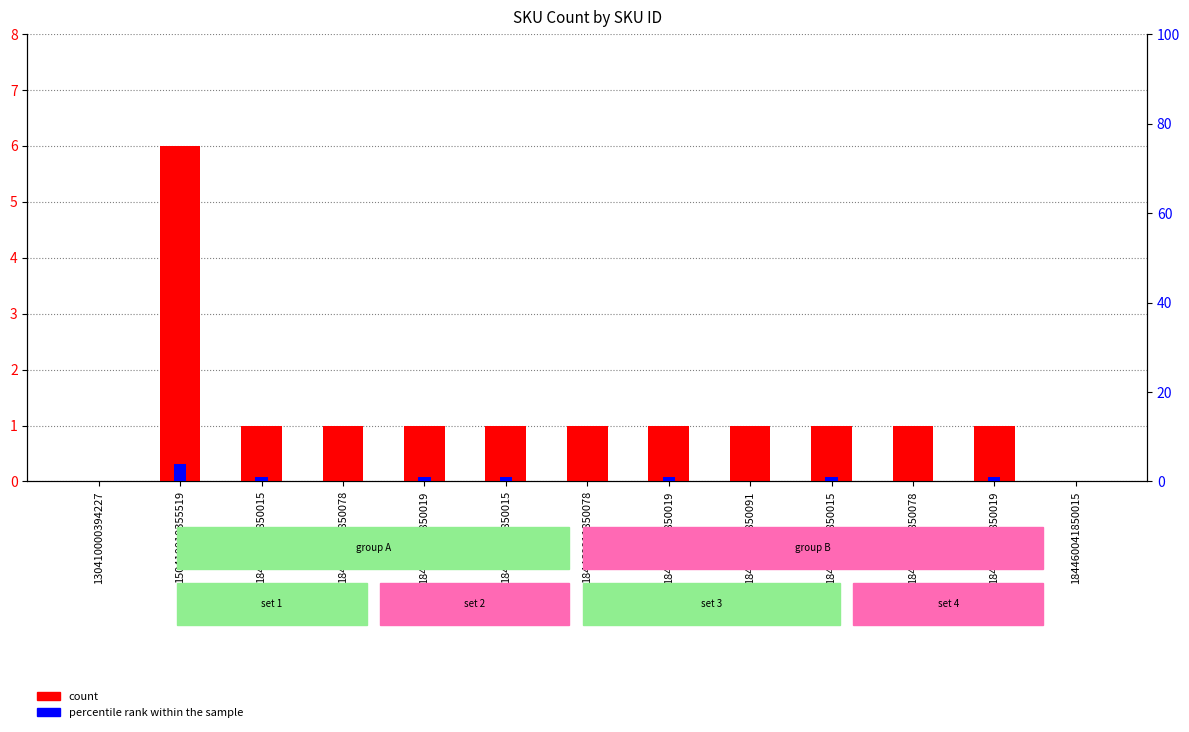

What is the difference between the count values at 130410000394227 and 184460001850015?

1